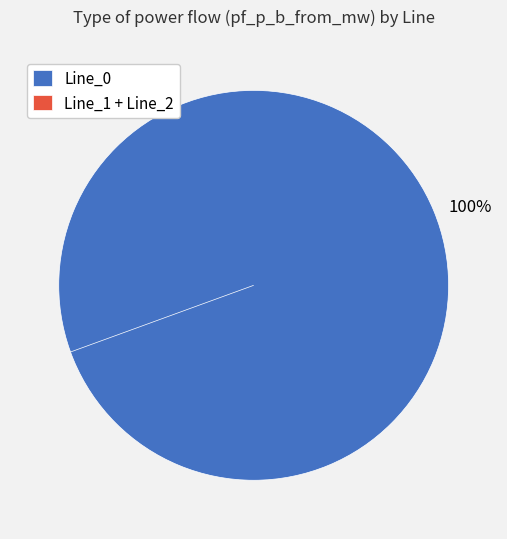

Which slice is the largest?

Line_0